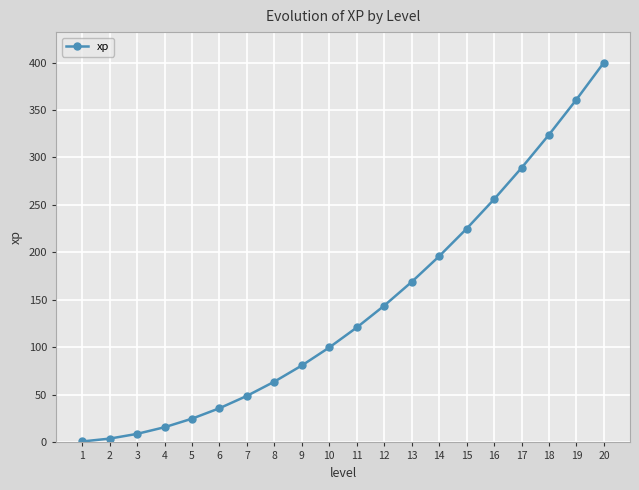

What is the greatest value displayed?

400